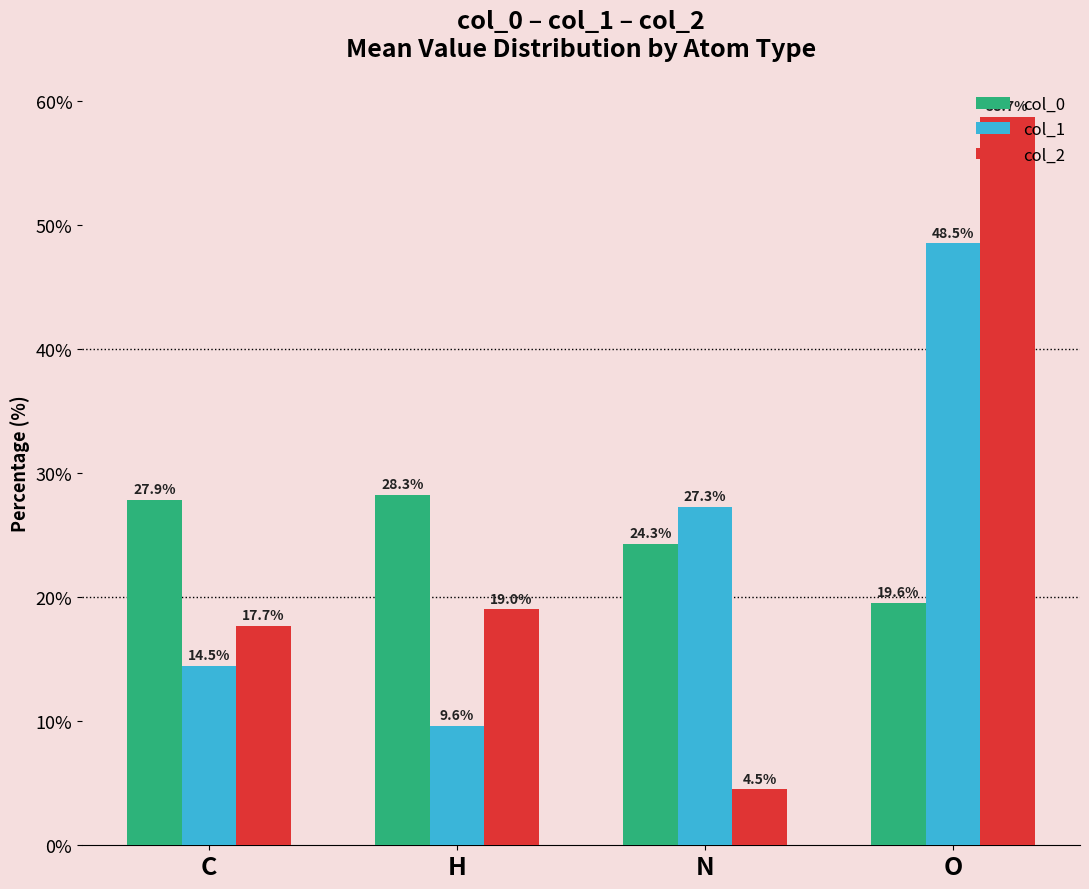

Which series has the largest range (max minus min)?

col_2